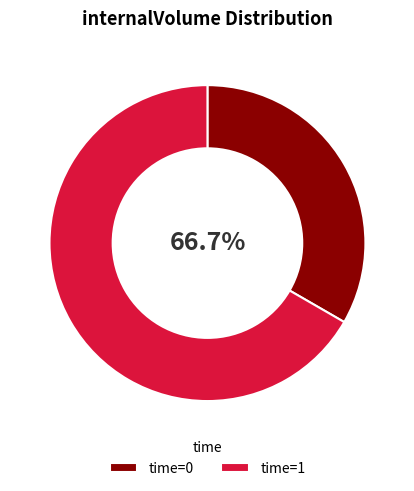

Combined, what portion of the pie is 0 and 1?

100.0%